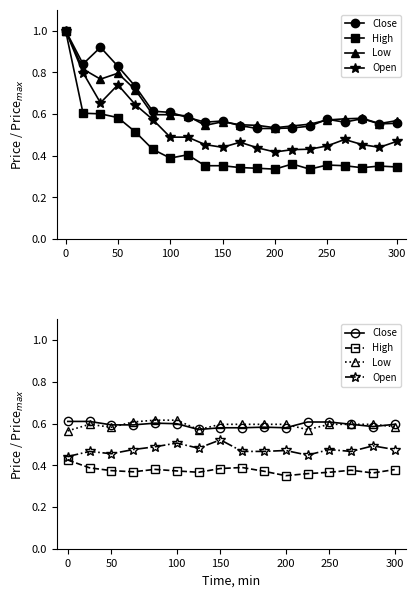

What is the label of the 7th point from the left?

300